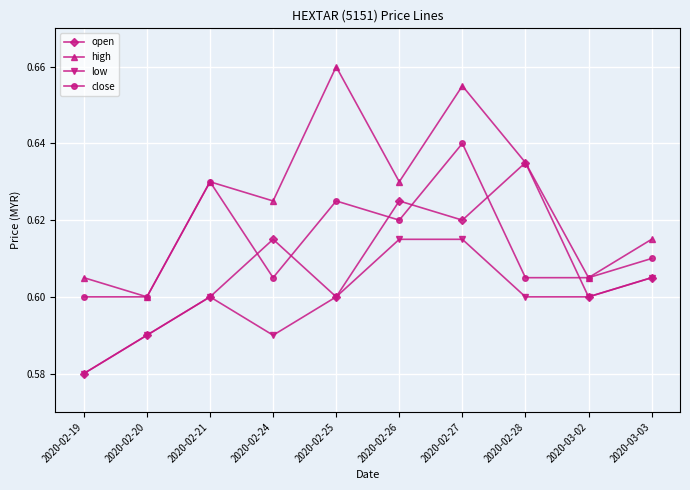

At which label is low closest to 0?

2020-02-19